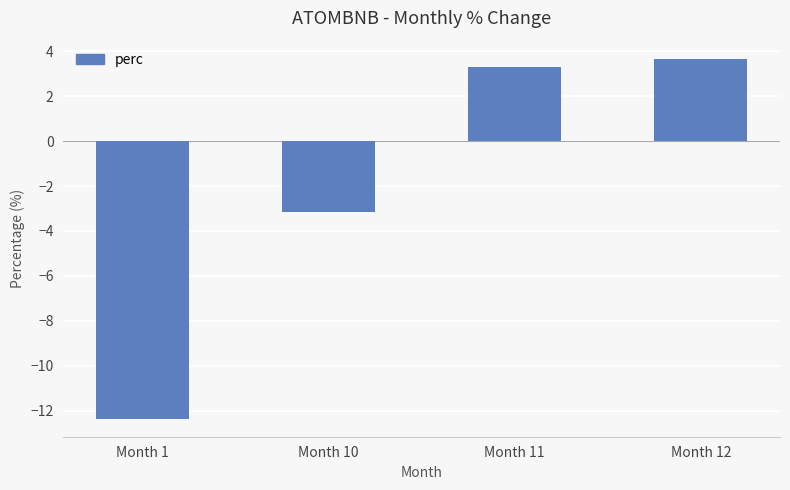

Does the chart contain any negative values?

Yes